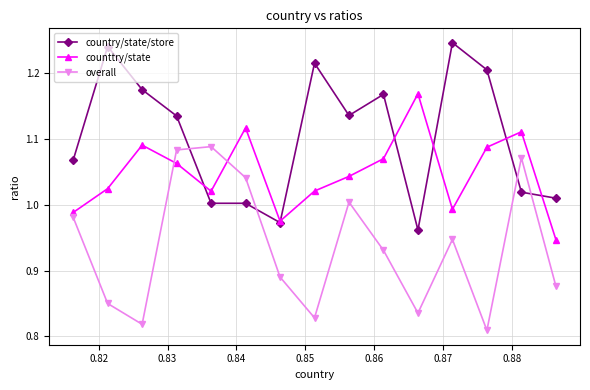

List the series in order of their peak value, highest first.

country/state/store, counttry/state, overall